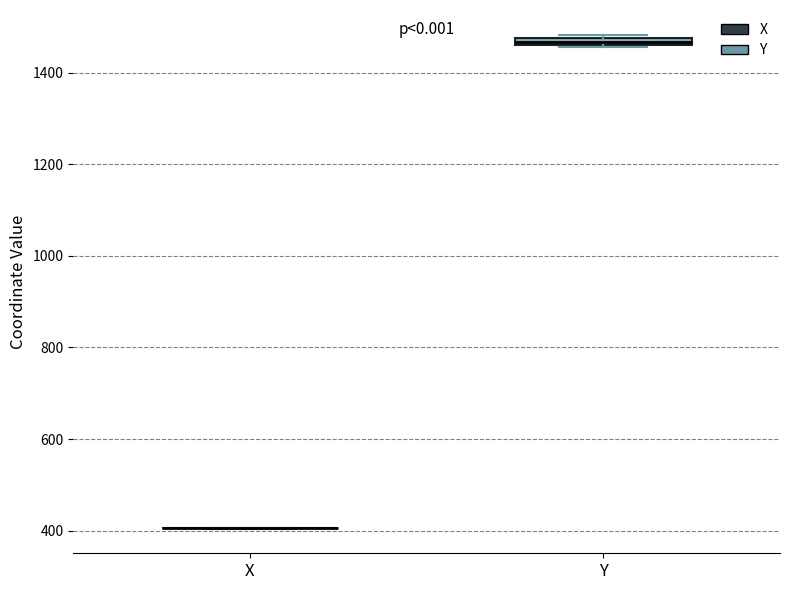

Where is the lower edge of the box for Y on the y-axis? The values are not printed on the chart, so give them approximately, as read against the axis.

1460